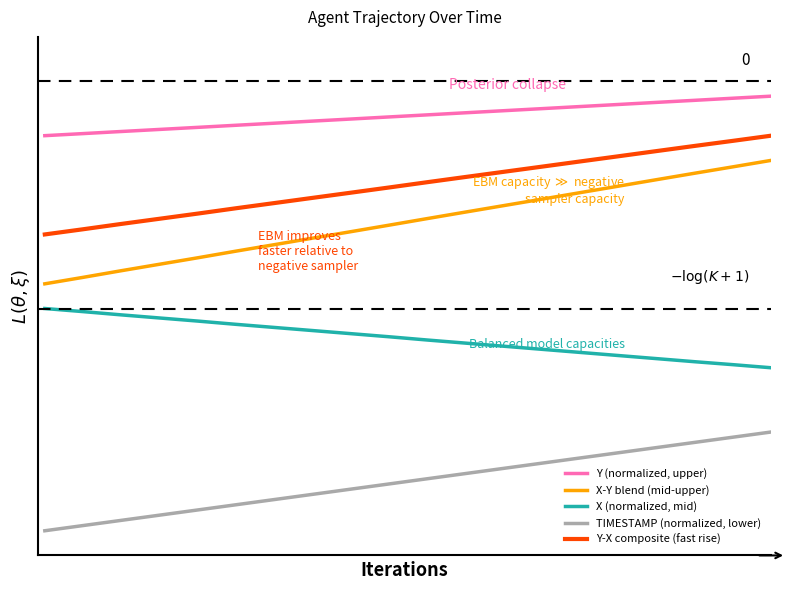

Is this an area chart (filled region under the line)?

No